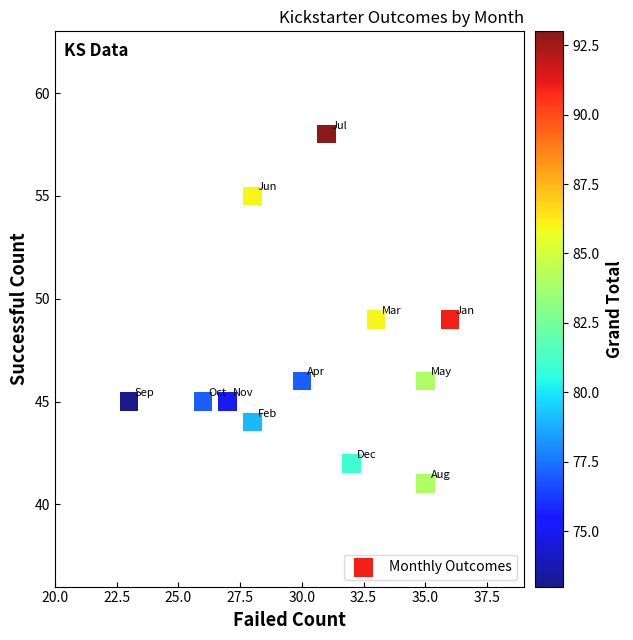

What is the average Y value?

47